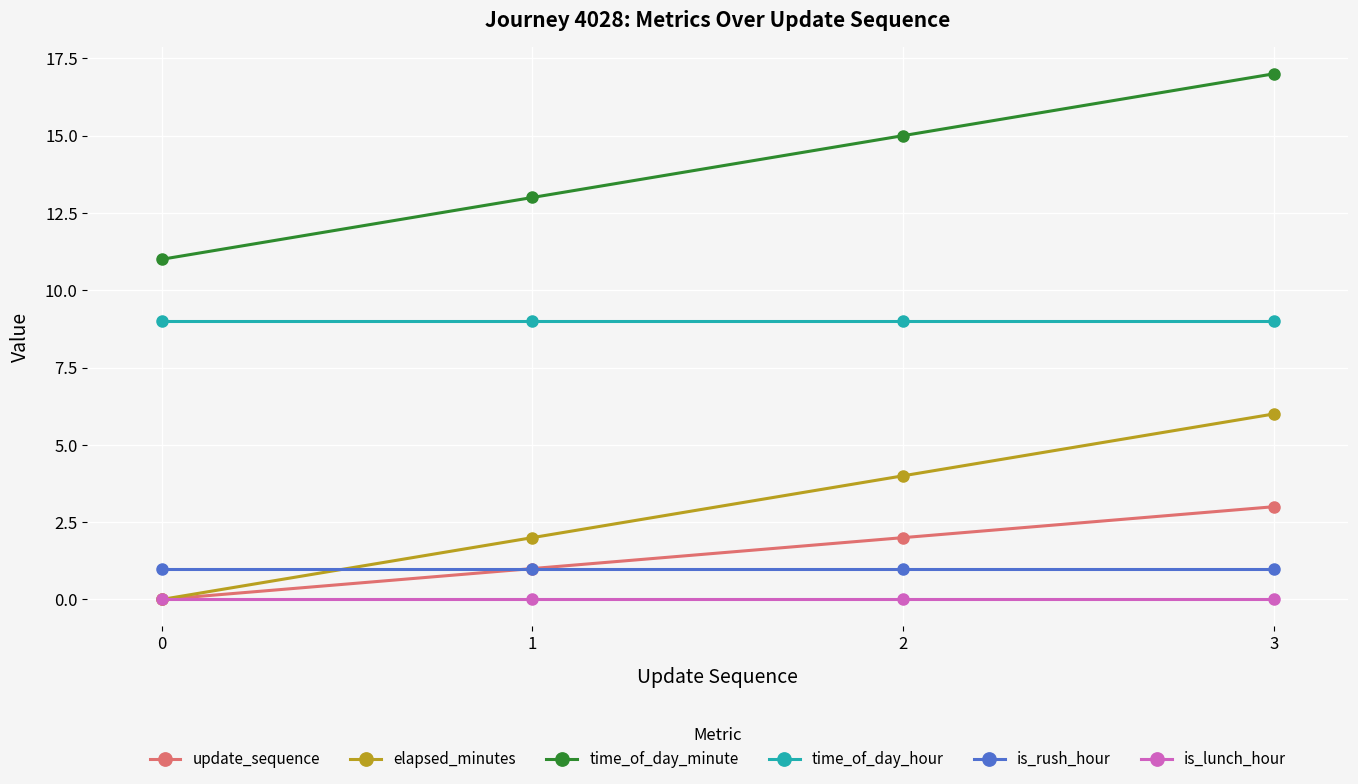

Reading left to right, what are all the values shown in this chart?

update_sequence: 0=0	1=1	2=2	3=3
elapsed_minutes: 0=0	1=2	2=4	3=6
time_of_day_minute: 0=11	1=13	2=15	3=17
time_of_day_hour: 0=9	1=9	2=9	3=9
is_rush_hour: 0=1	1=1	2=1	3=1
is_lunch_hour: 0=0	1=0	2=0	3=0